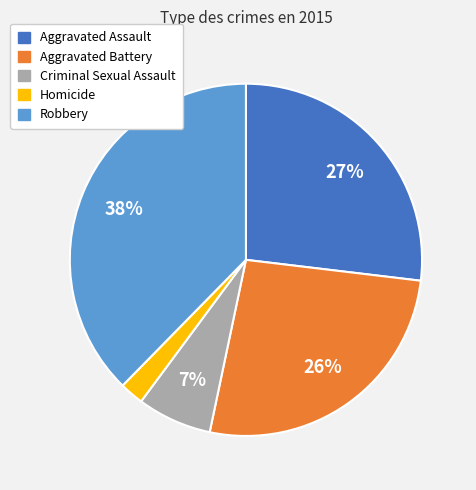

What percentage is the Criminal Sexual Assault slice, to the nearest percent?

7%